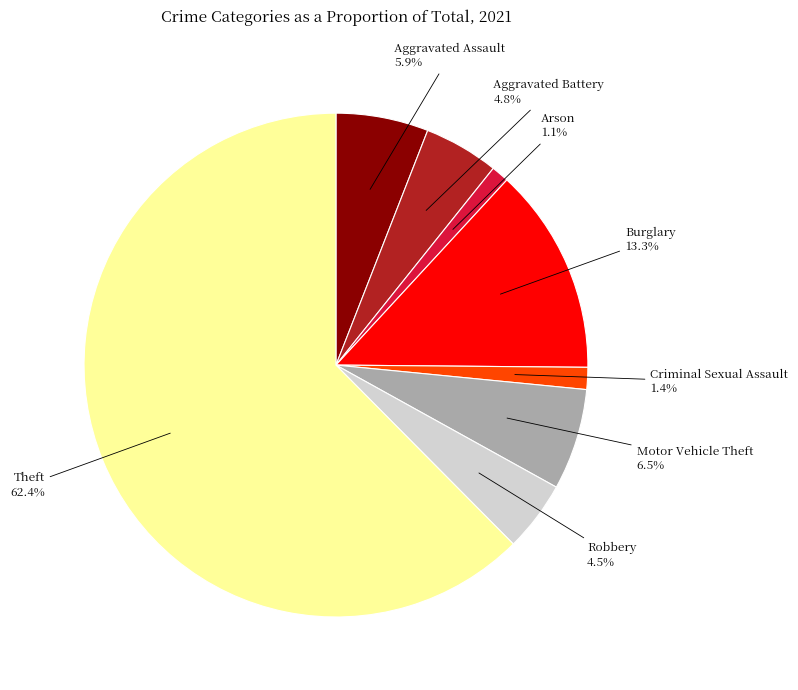

Is there any slice that represents more than half of the pie?

Yes